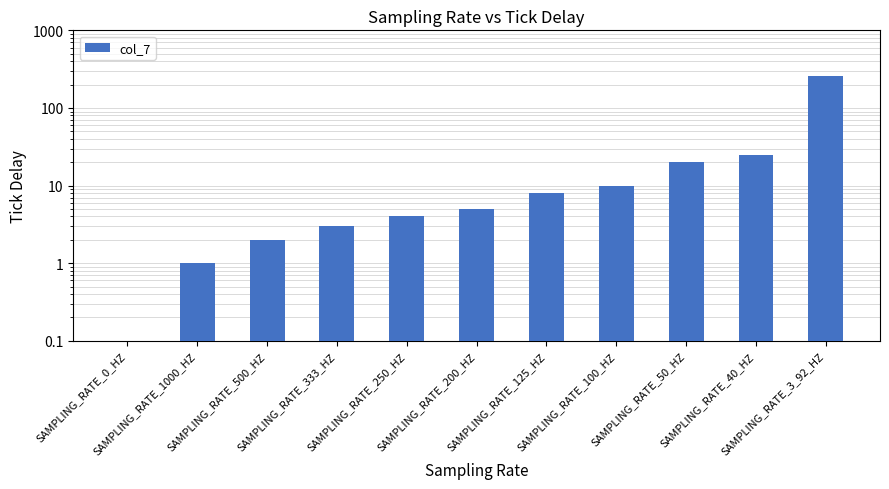

Approximately how many times larger is the value at SAMPLING_RATE_1000_HZ compared to SAMPLING_RATE_200_HZ?

0.2